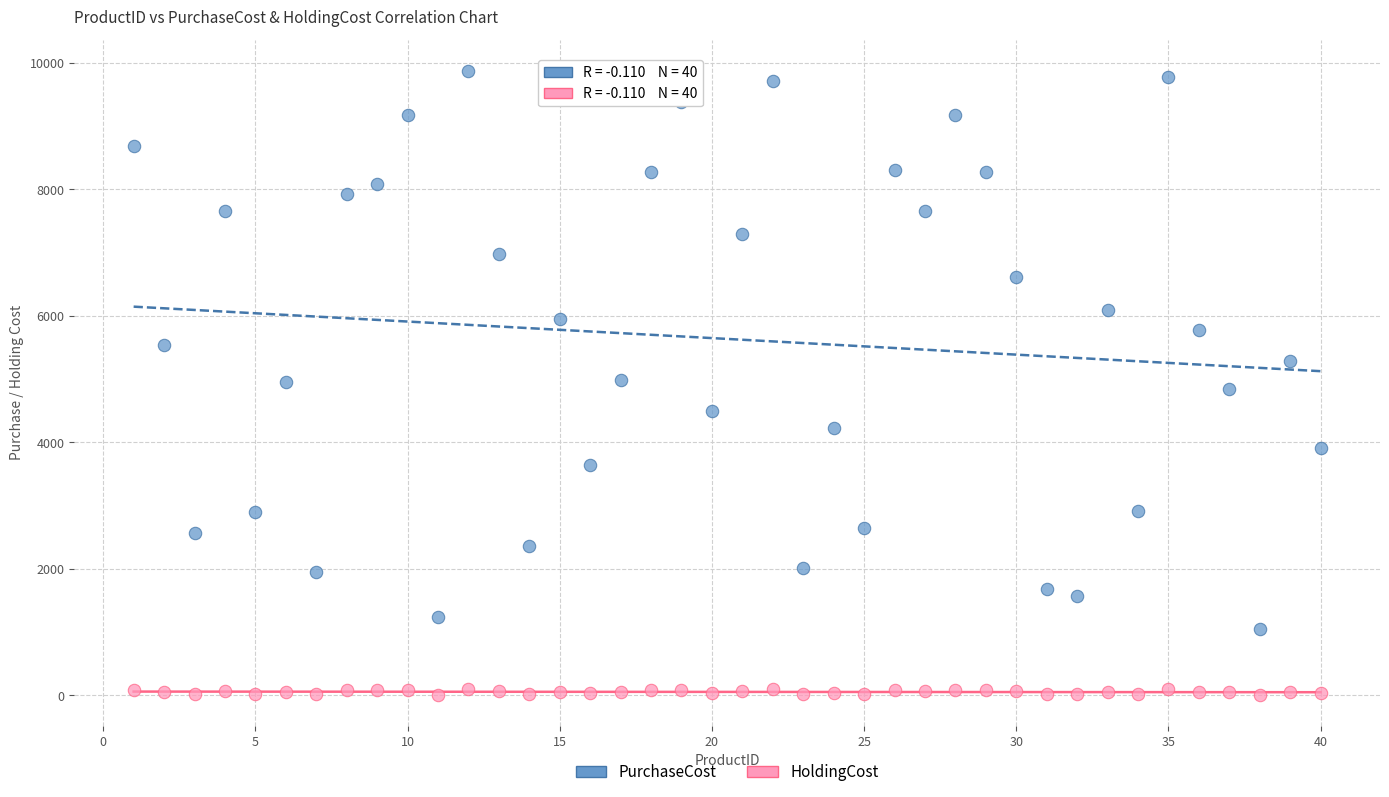

Across all data points, what is the range of X values (max minus min)?

39.0